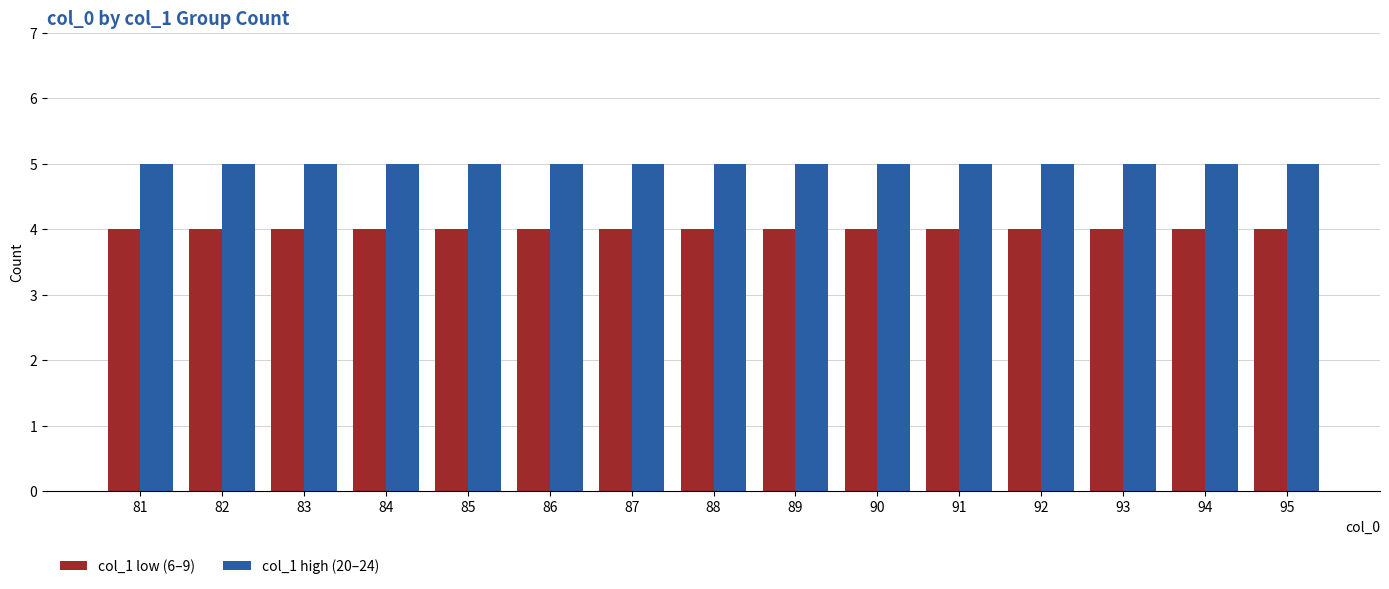

What is the sum of the col_1 low (6–9) values at 95 and 82?

8